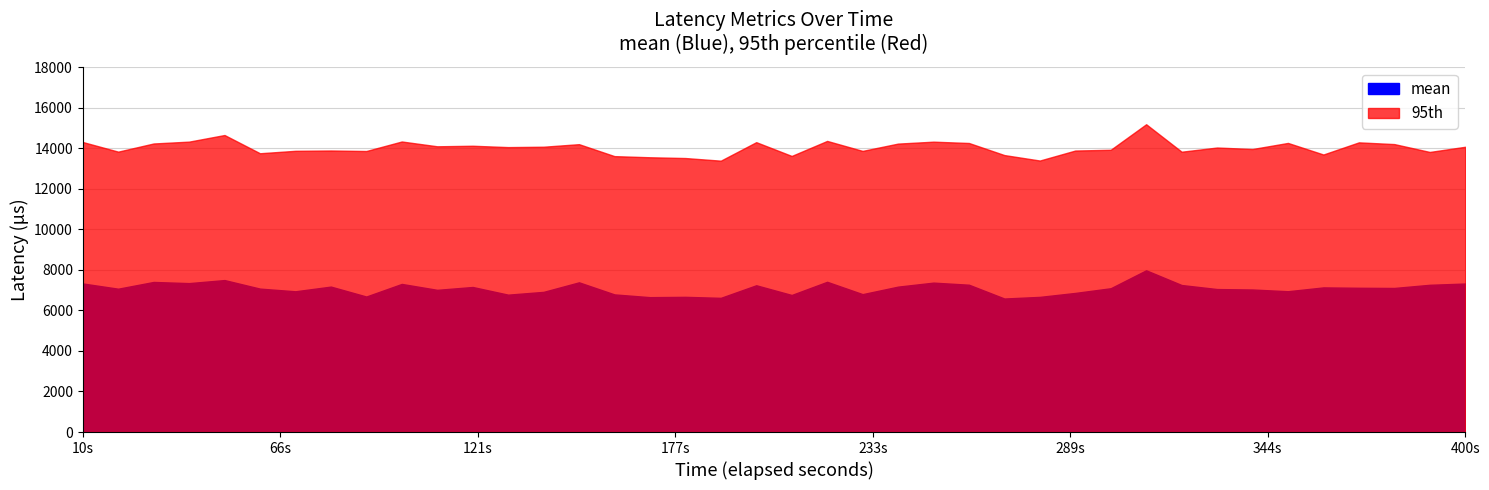

How many lines are shown in the chart?

2